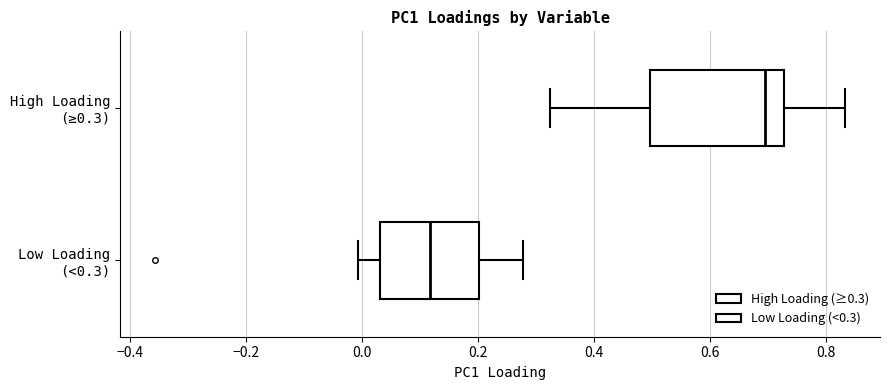

Reading bottom to top, transcribe this box plot: for each box, give where its median line is, the range the box spans, and where its two whiskers end, as read against the x-axis. The values are not printed on the chart, so give them approximately, as read against the axis.

Low Loading (<0.3): median 0.12, box 0.04 to 0.20, whiskers 0.00 to 0.28
High Loading (≥0.3): median 0.70, box 0.50 to 0.72, whiskers 0.32 to 0.84